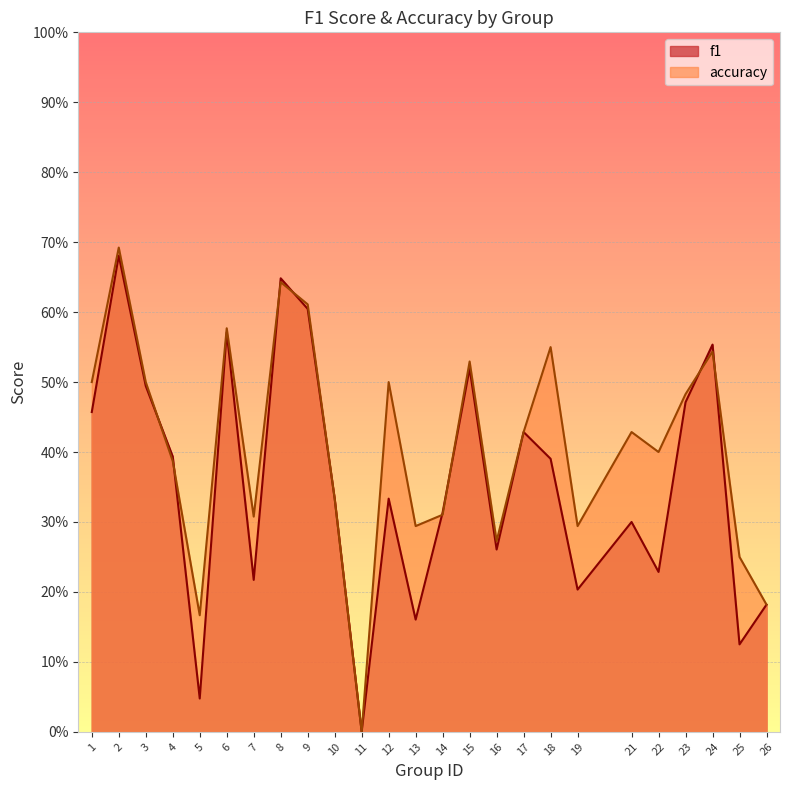

What is the difference between the second highest and minimum values in the f1 series?

0.6